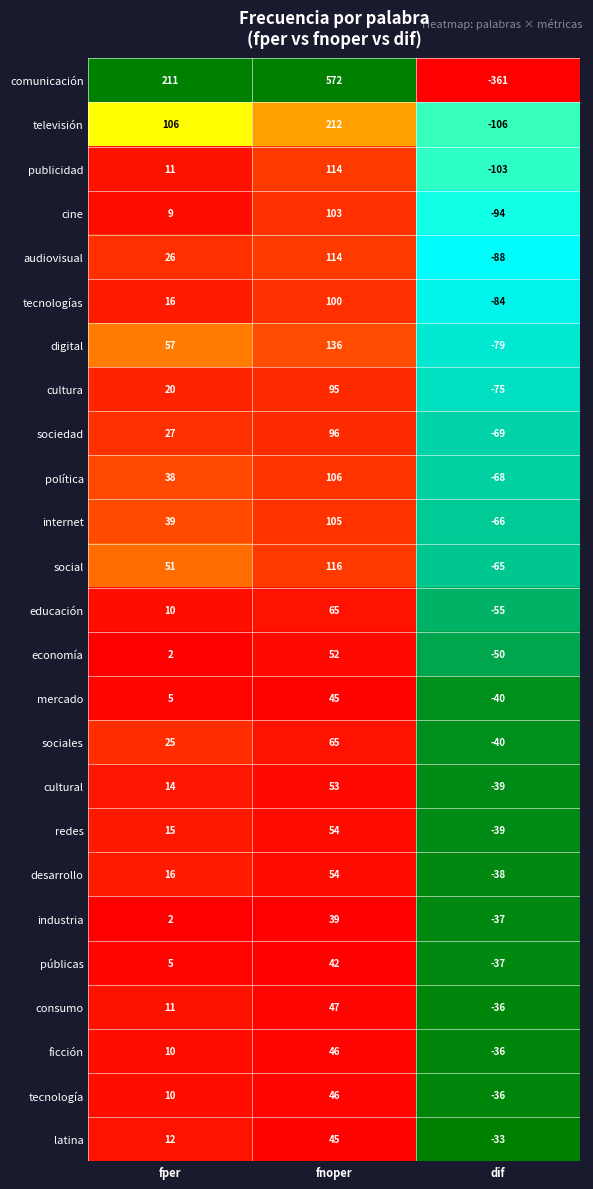

Which series has the largest total across all categories?

comunicación